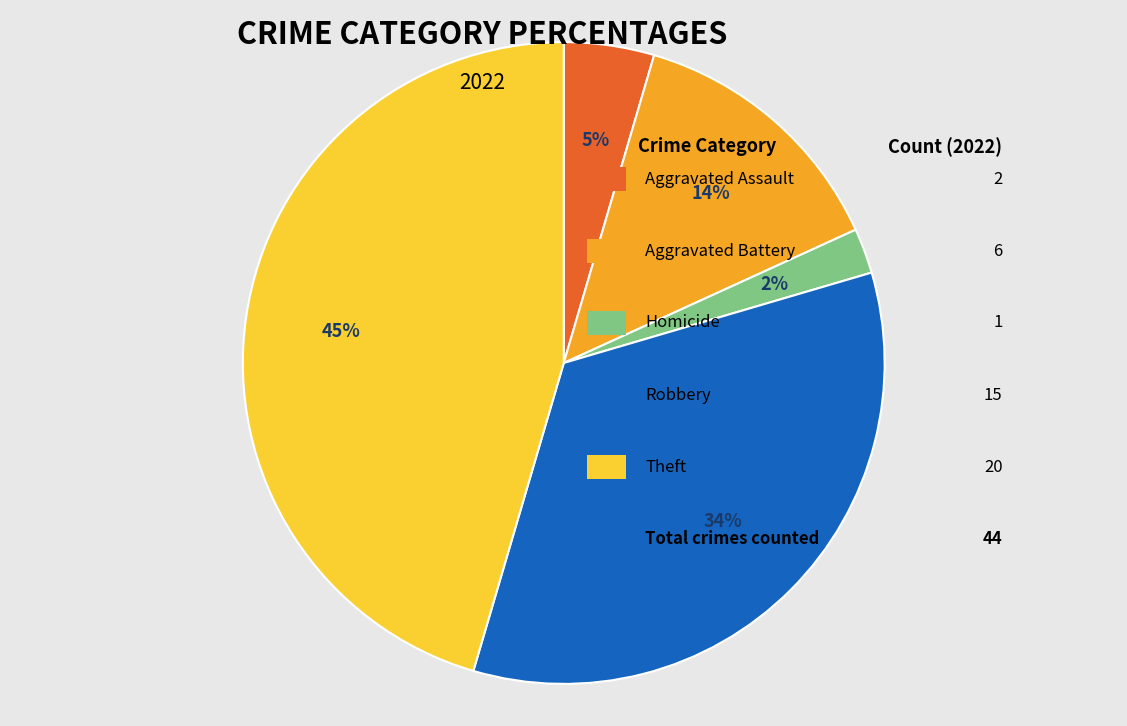

To the nearest percent, what is the difference between the largest and smallest slice percentages?

43%